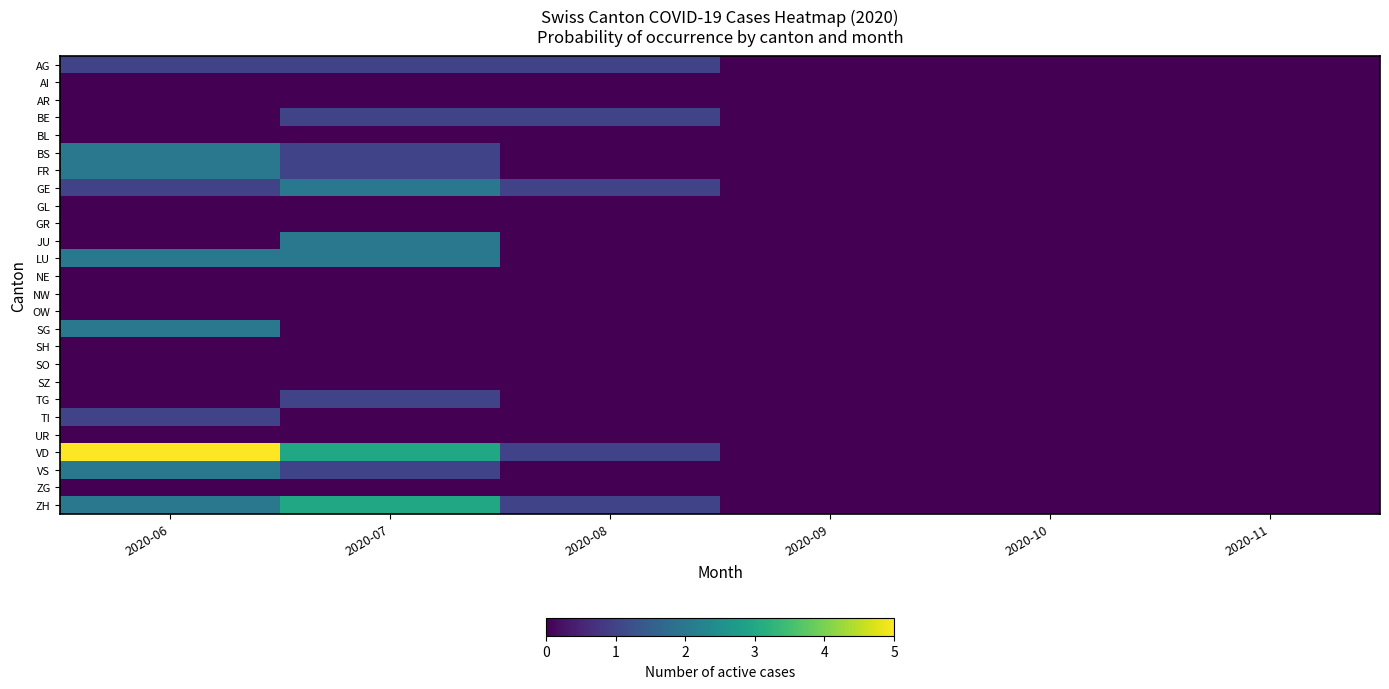

Count the number of categories in the chart.

6